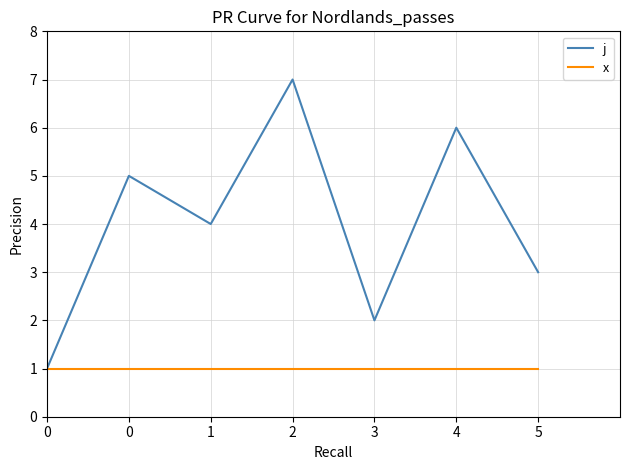

Count the number of data series in this chart.

2